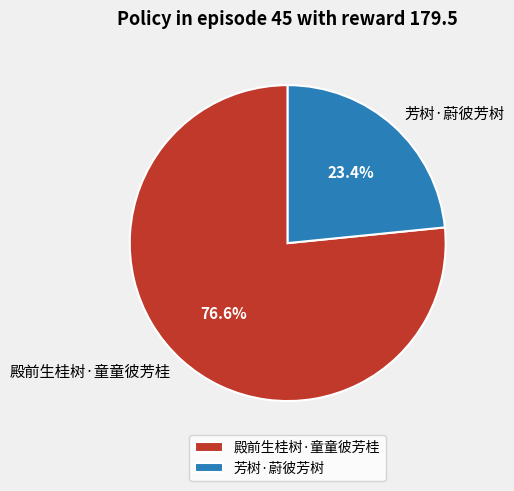

The 芳树·蔚彼芳树 slice represents 30% of the pie. True or false?

False